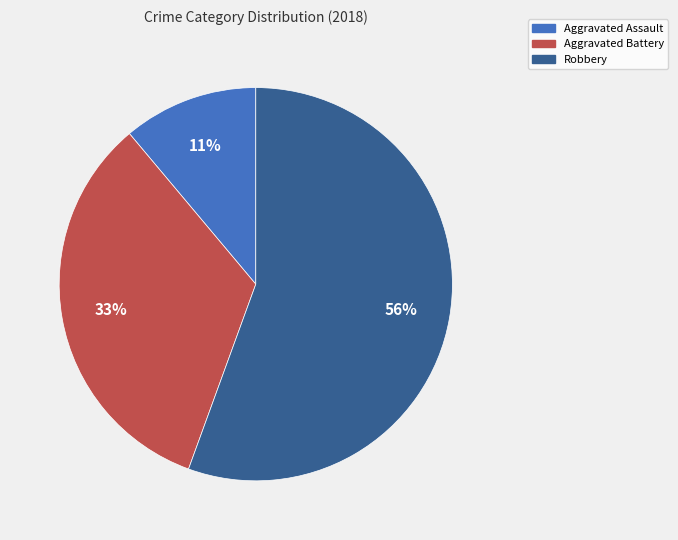

Does any single category account for the majority?

Yes